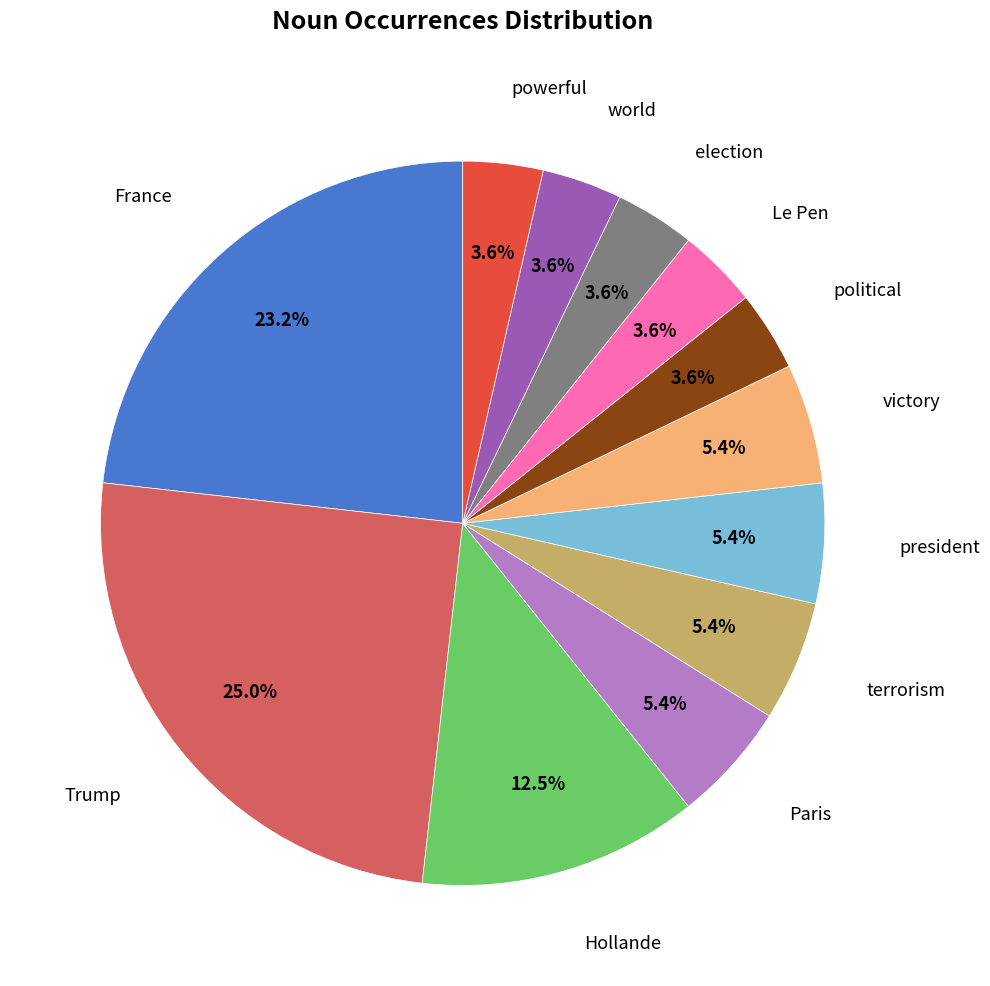

Does any single category account for the majority?

No